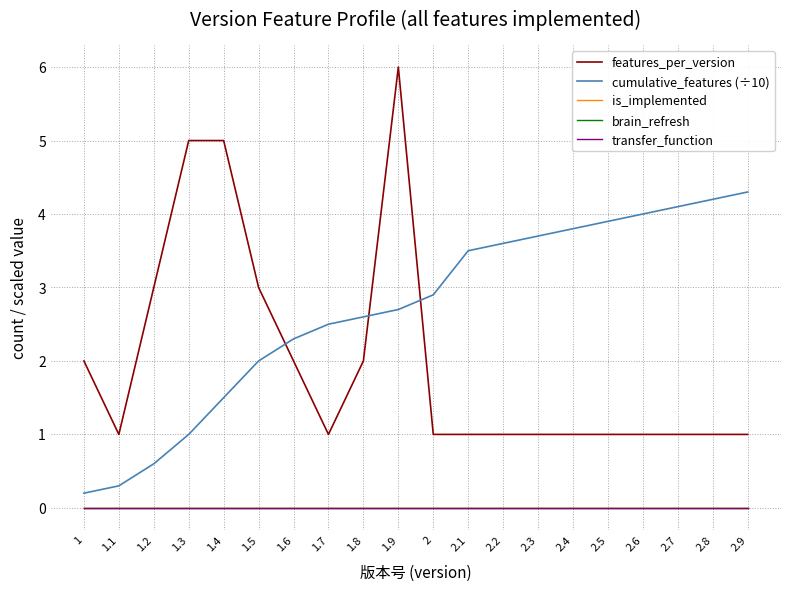

True or false: cumulative_features (÷10) has more than 0 points higher than both neighbors.

False